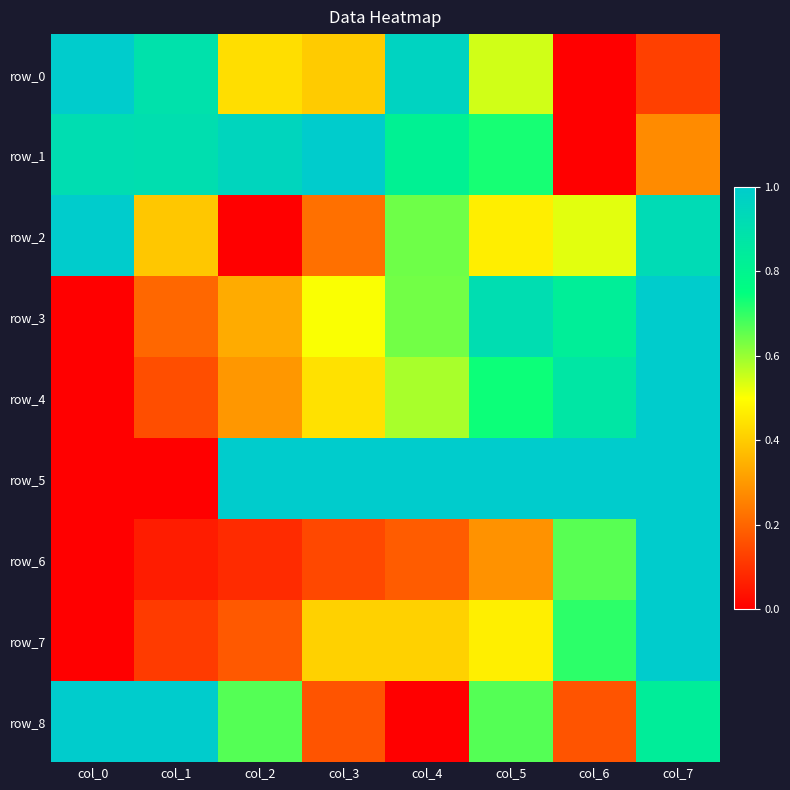

Reading right to left, extract all data points from this chart.

row_0: 0.1	0.0	0.5	1.0	0.4	0.4	0.9	1.0
row_1: 0.3	0.0	0.7	0.8	1.0	1.0	0.9	0.9
row_2: 0.9	0.5	0.5	0.6	0.2	0.0	0.4	1.0
row_3: 1.0	0.8	0.9	0.6	0.5	0.3	0.2	0.0
row_4: 1.0	0.9	0.7	0.6	0.4	0.3	0.2	0.0
row_5: 1.0	1.0	1.0	1.0	1.0	1.0	0.0	0.0
row_6: 1.0	0.7	0.3	0.2	0.1	0.1	0.1	0.0
row_7: 1.0	0.7	0.5	0.4	0.4	0.2	0.1	0.0
row_8: 0.8	0.2	0.7	0.0	0.2	0.7	1.0	1.0